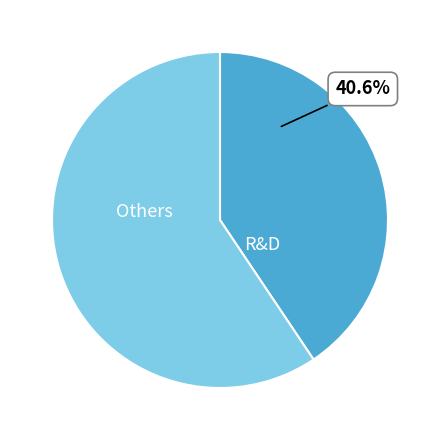

Between R&D and Others, which is larger?

Others